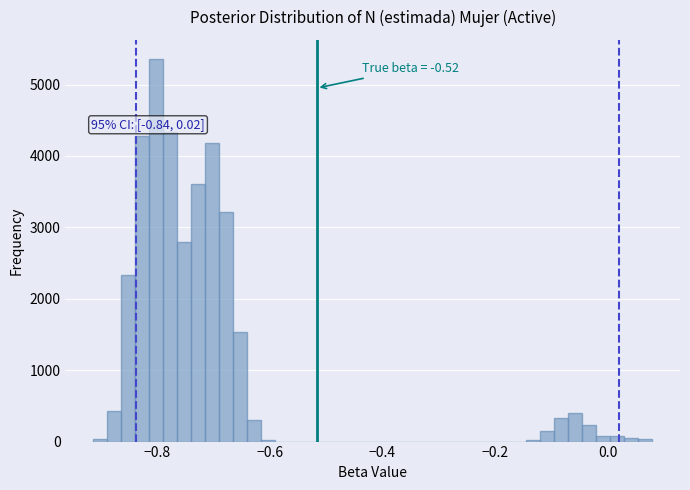

Around what value on the x-axis is the tallest bar? Give the approximate position of its centre, as read against the axis.

-0.80